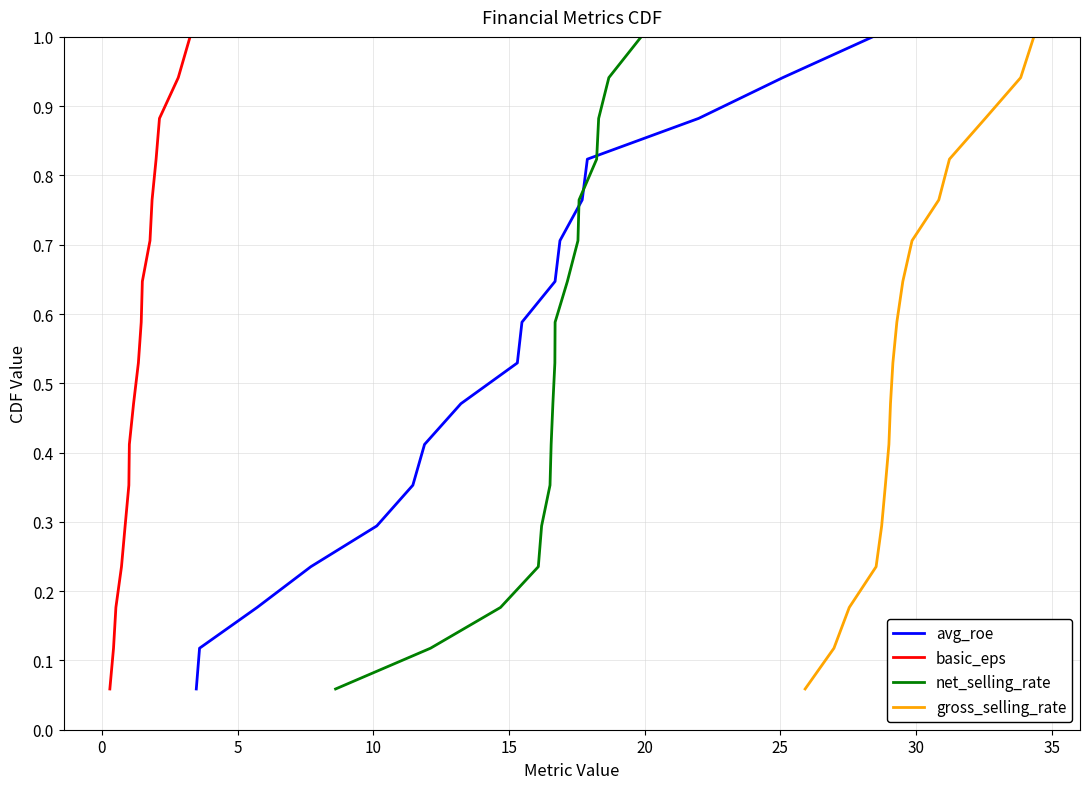

Reading left to right, list all the values displayed in this chart.

avg_roe: 0.1	0.1	0.2	0.2	0.3	0.4	0.4	0.5	0.5	0.6	0.6	0.7	0.8	0.8	0.9	0.9	1.0
basic_eps: 0.1	0.1	0.2	0.2	0.3	0.4	0.4	0.5	0.5	0.6	0.6	0.7	0.8	0.8	0.9	0.9	1.0
net_selling_rate: 0.1	0.1	0.2	0.2	0.3	0.4	0.4	0.5	0.5	0.6	0.6	0.7	0.8	0.8	0.9	0.9	1.0
gross_selling_rate: 0.1	0.1	0.2	0.2	0.3	0.4	0.4	0.5	0.5	0.6	0.6	0.7	0.8	0.8	0.9	0.9	1.0